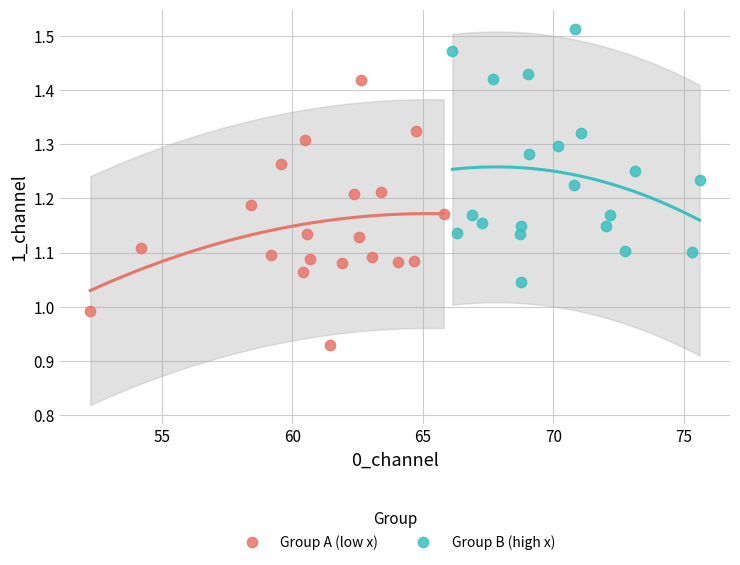

What are all the series names shown in the legend?

Group A (low x), Group B (high x)